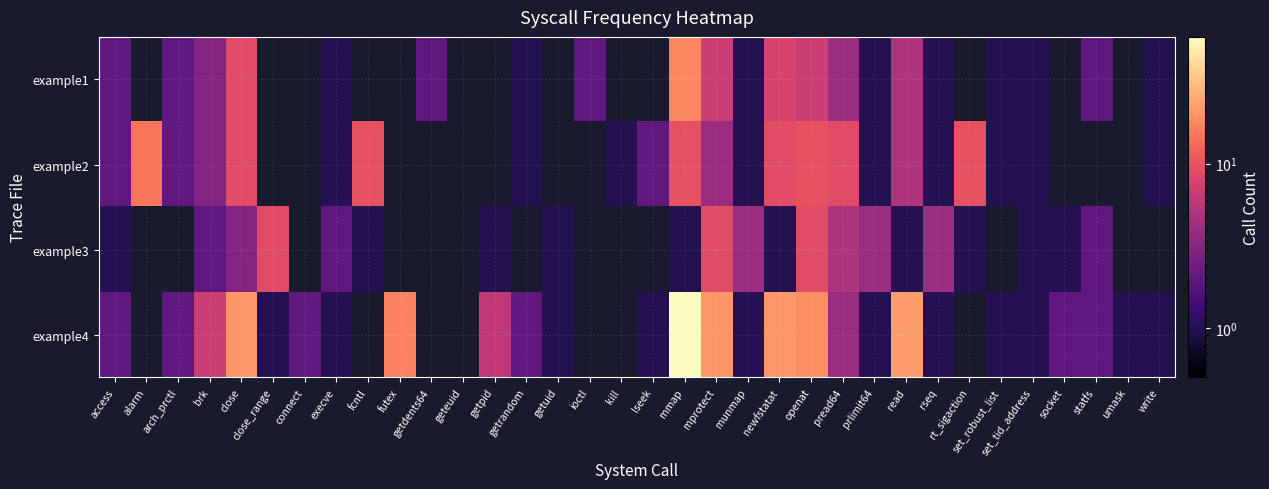

Is it true that example4 equals 1.0 at set_robust_list?

True